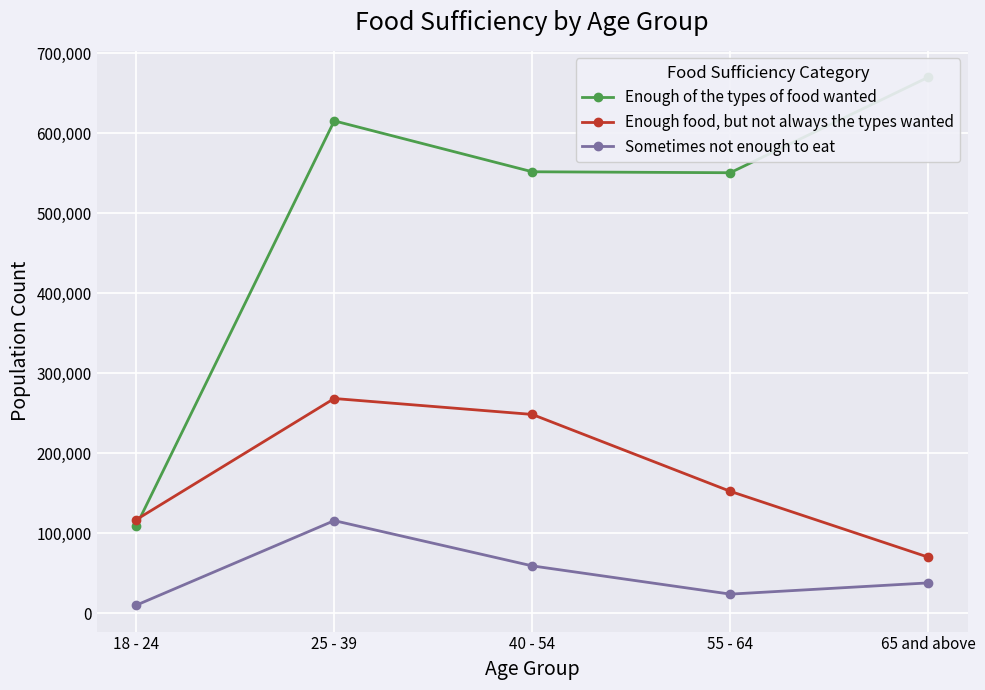

Is it true that Enough of the types of food wanted equals 551653 at 40 - 54?

True